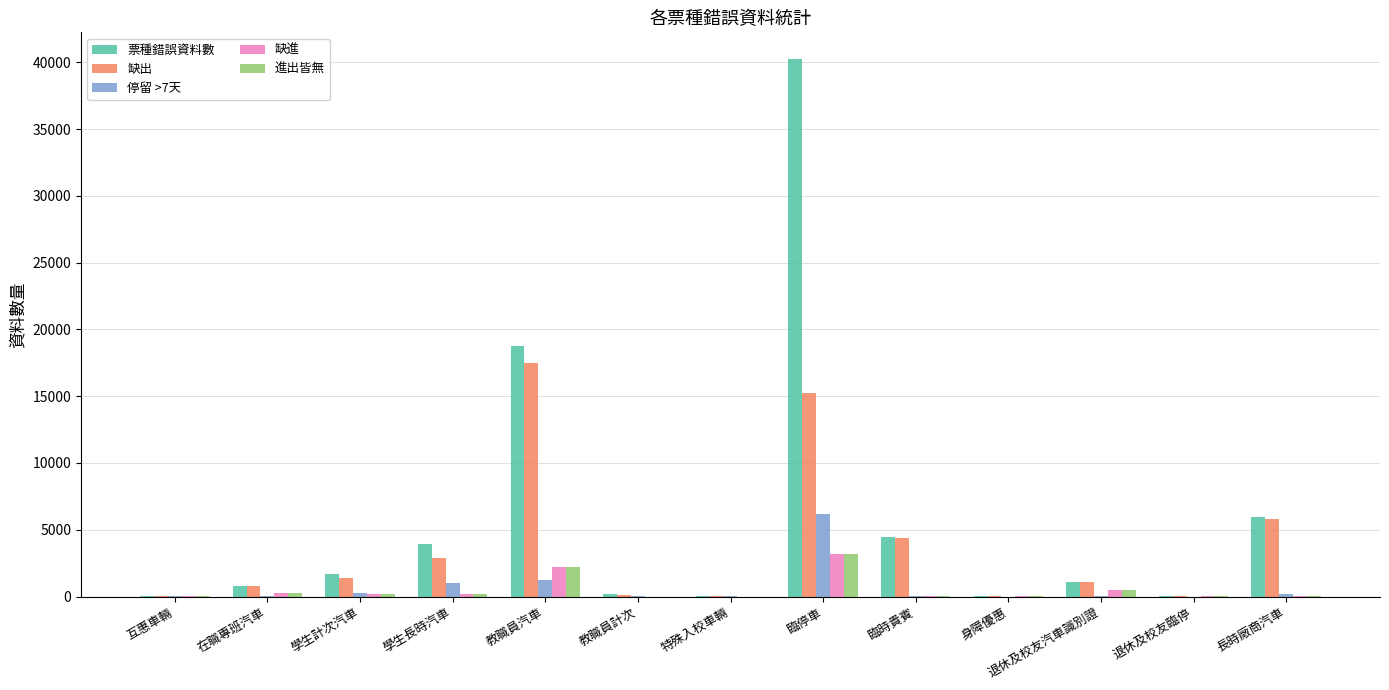

The value of 進出皆無 at 教職員汽車 is 2198. True or false?

True